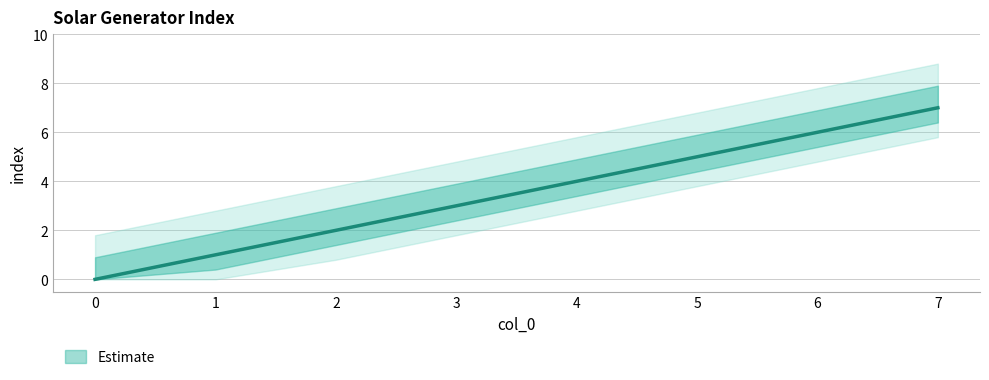

List the labels in order of value, smallest first.

0, 1, 2, 3, 4, 5, 6, 7